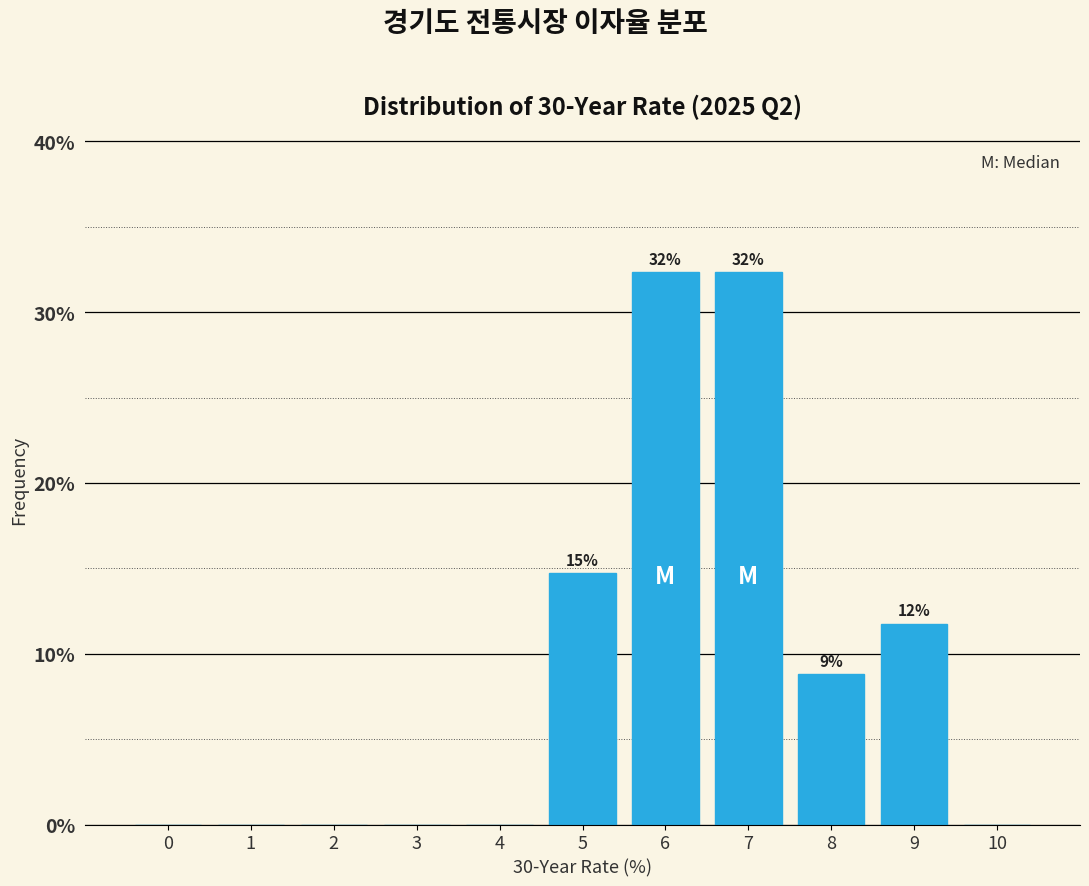

Reading left to right, list all the values displayed in this chart.

0=0.0	1=0.0	2=0.0	3=0.0	4=0.0	5=14.7	6=32.4	7=32.4	8=8.8	9=11.8	10=0.0